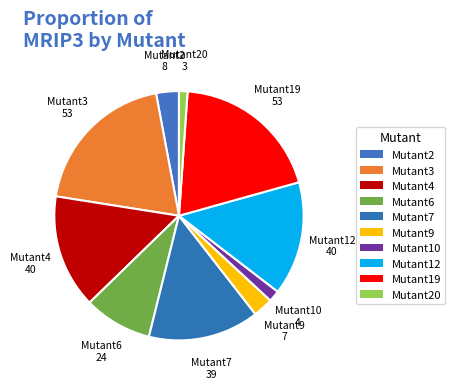

True or false: Mutant20 accounts for 11% of the total.

False